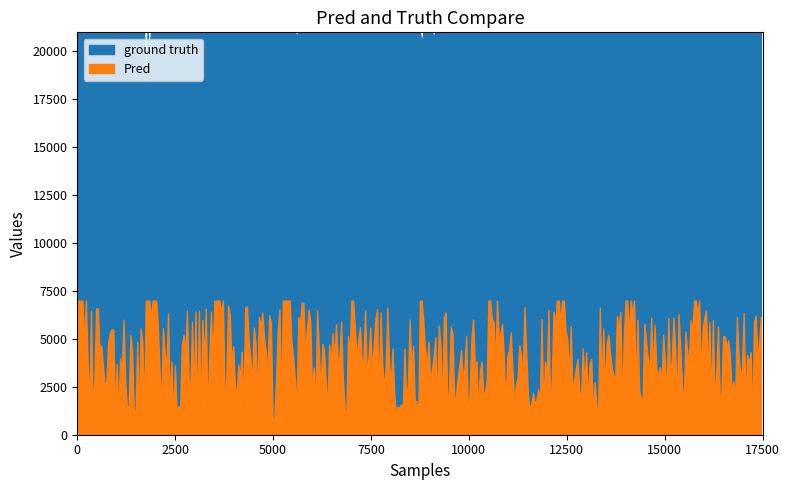

Which series changed the most between 13 and 35?

Pred